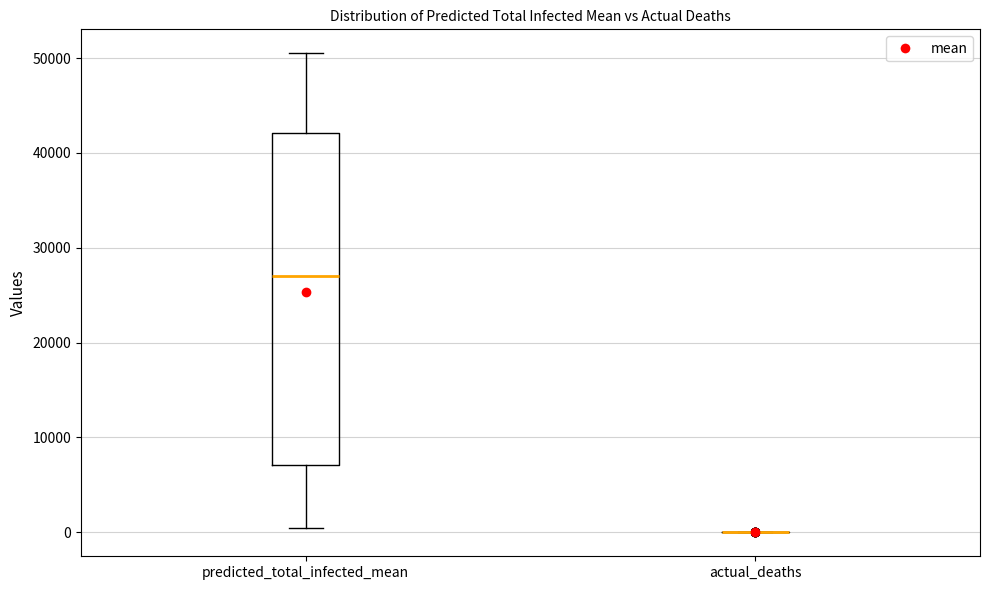

Comparing the boxes themselves (not the whiskers), which one is the tallest?

predicted_total_infected_mean